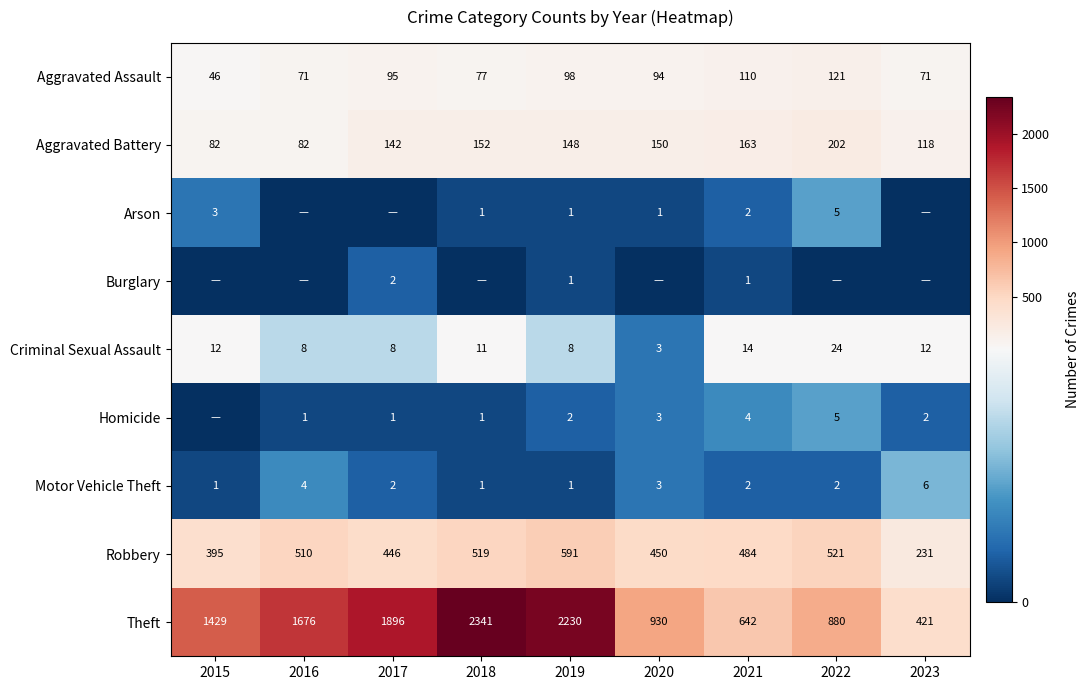

How many data points in Robbery are less than 484?

4